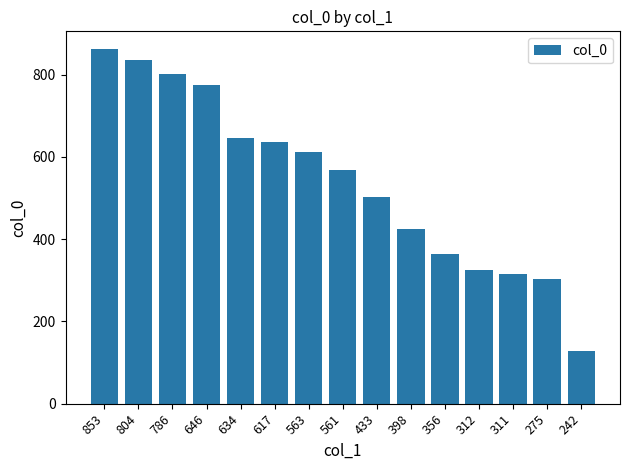

Count the number of values greater than 568.

8